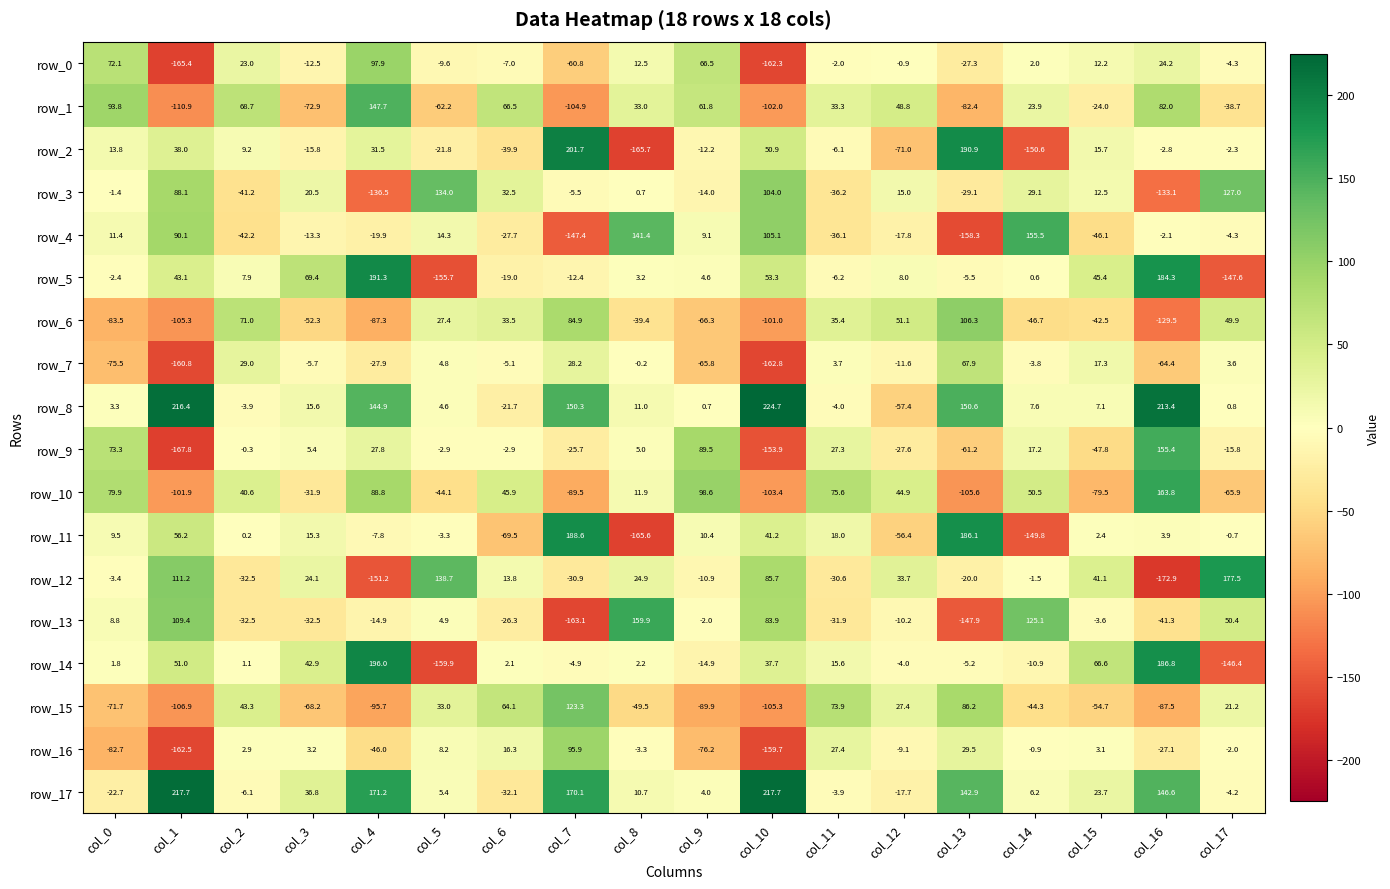

The row_12 series shows -28.7 at col_13. True or false?

False